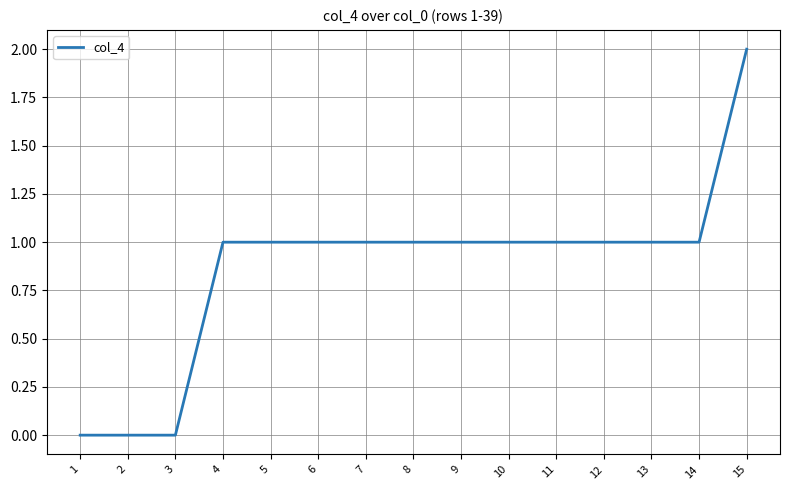

The value at 2 is 1. True or false?

False